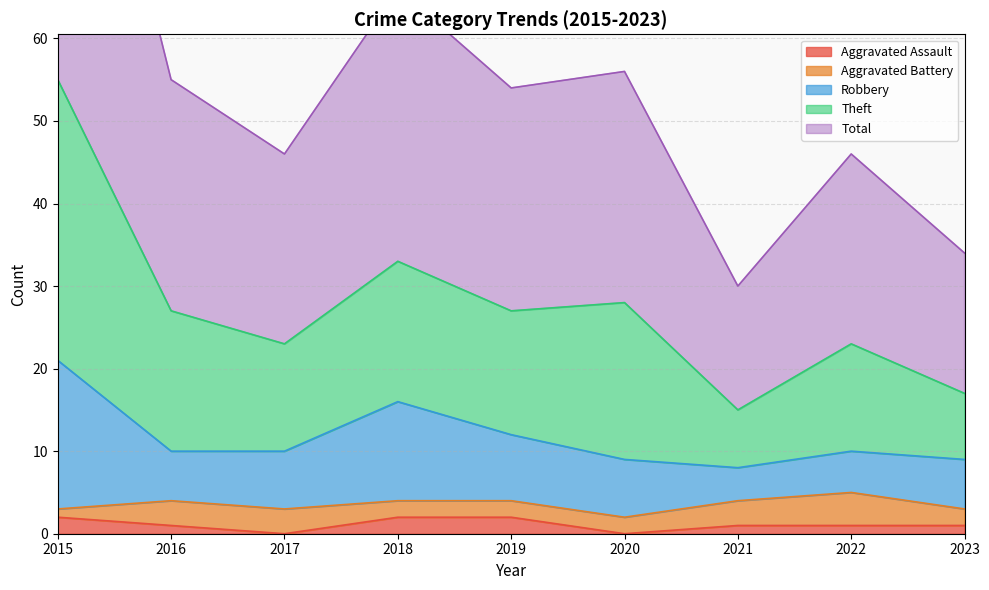

Which has a higher value, 2020 or 2022?

2022